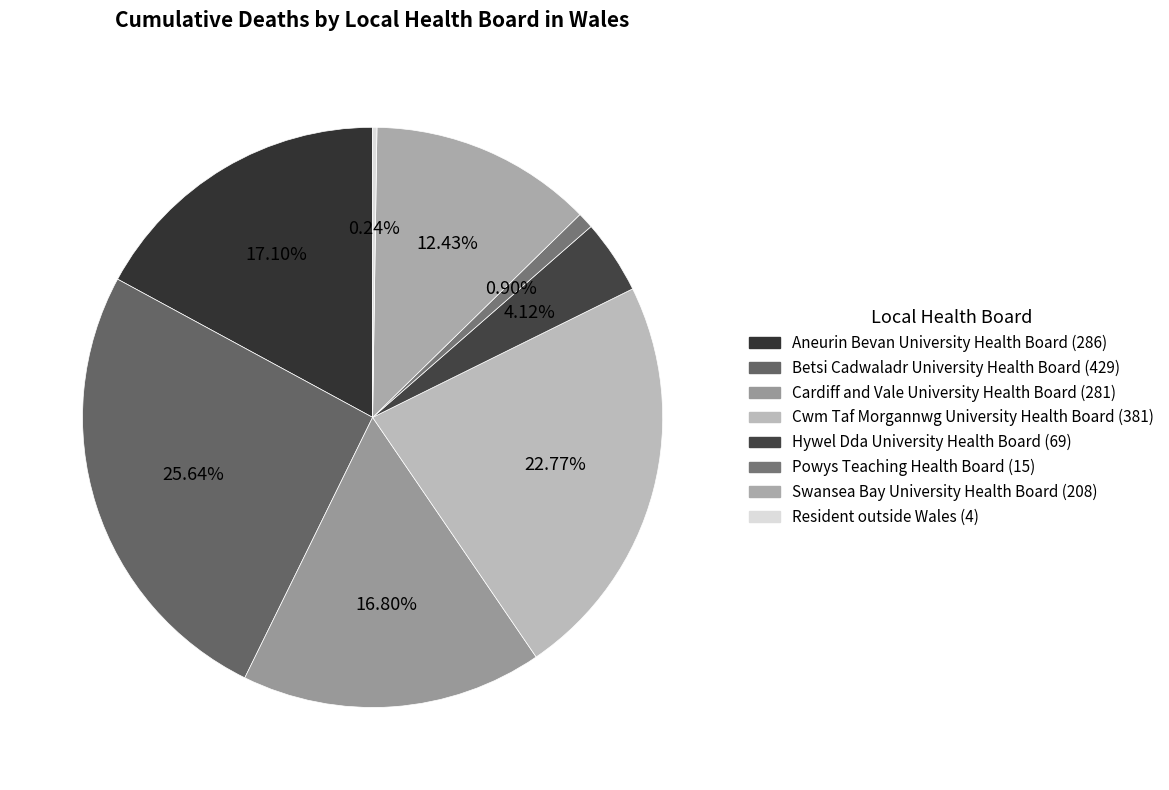

To the nearest percent, what portion does Cardiff and Vale University Health Board represent?

17%